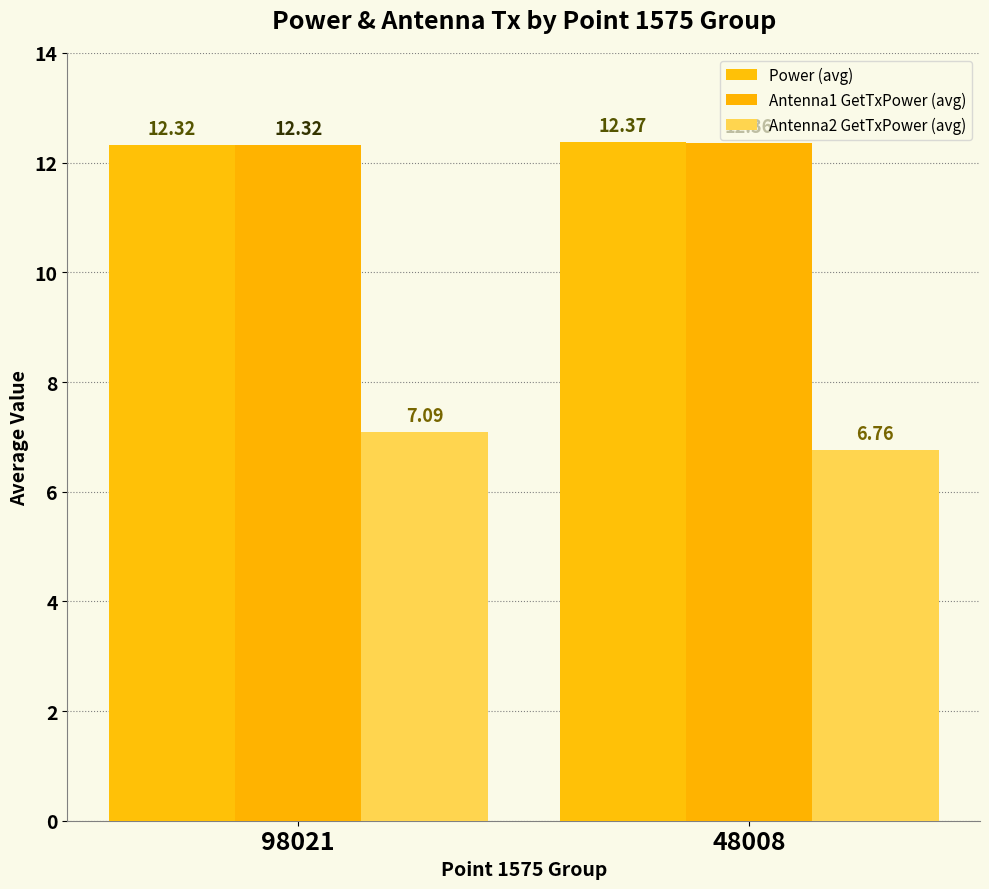

At which label does Antenna1 GetTxPower (avg) reach its minimum?

98021